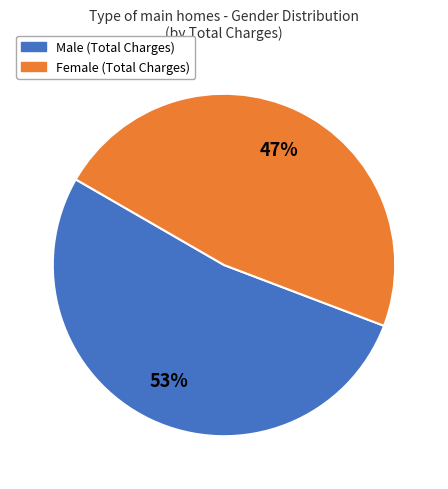

Which category has the biggest portion of the pie?

Male